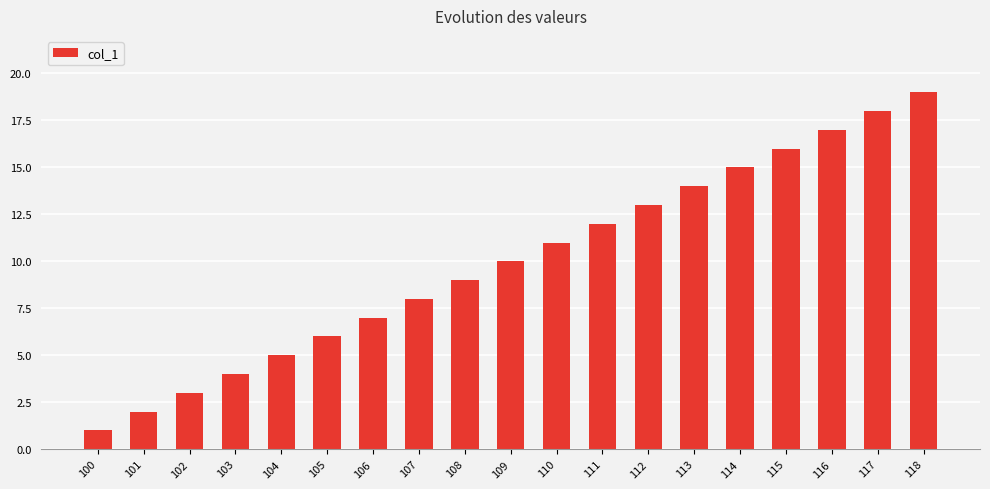

At which label is the value closest to 10?

109